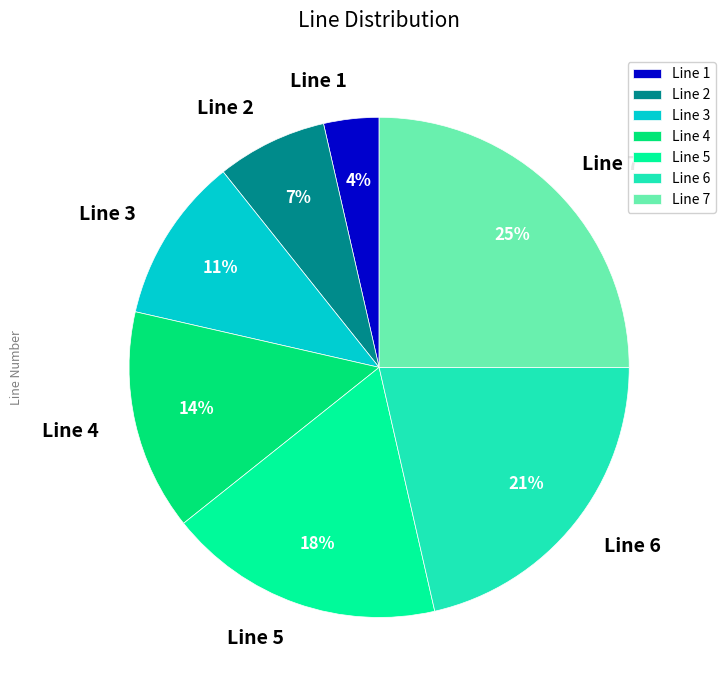

To the nearest percent, what is the combined percentage of Line 1 and Line 4?

18%